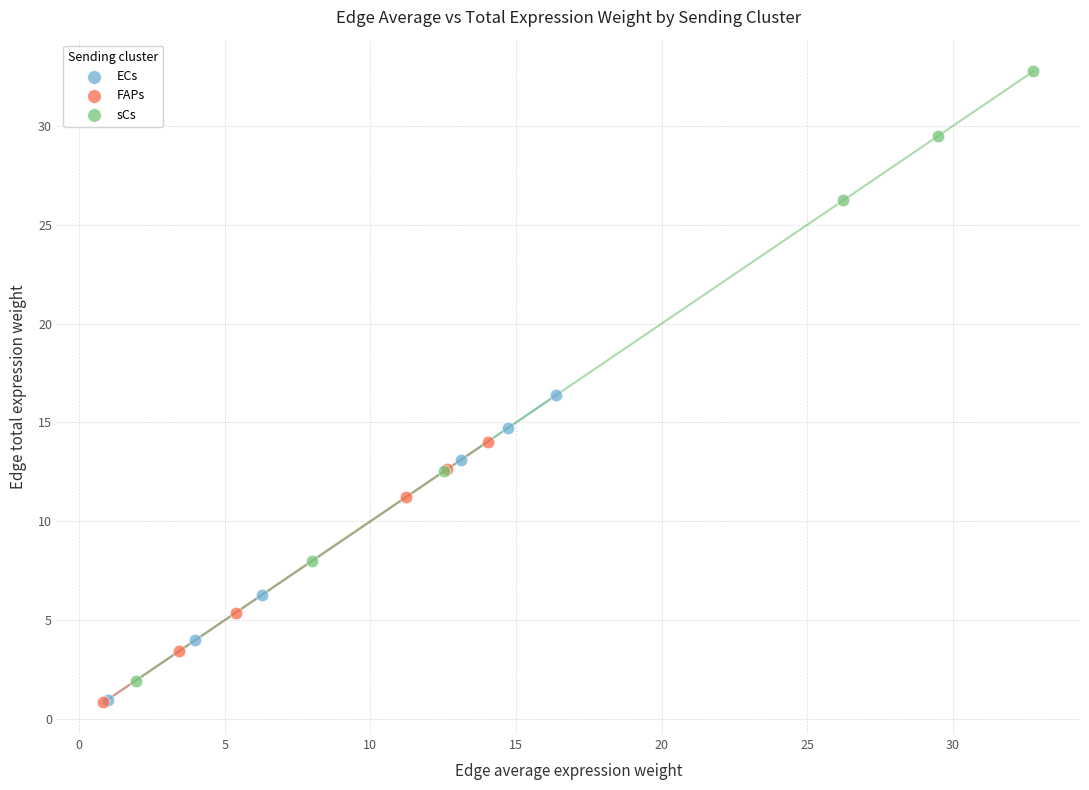

Which series contains the highest Y value?

sCs